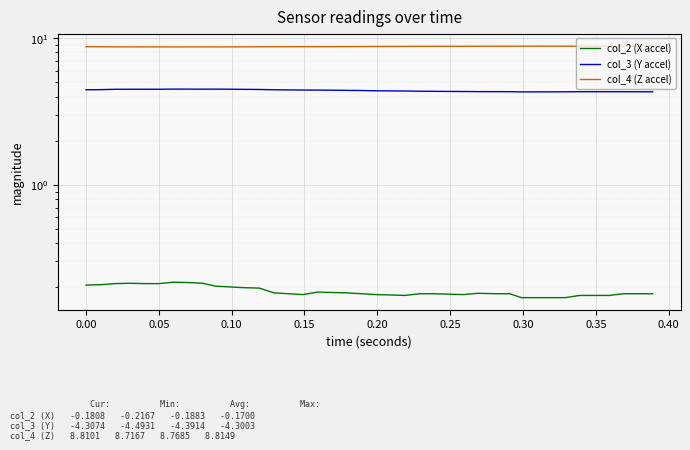

Reading left to right, list all the values displayed in this chart.

col_2 (X accel): 0.2	0.2	0.2	0.2	0.2	0.2	0.2	0.2	0.2	0.2	0.2	0.2	0.2	0.2	0.2	0.2	0.2	0.2	0.2	0.2	0.2	0.2	0.2	0.2	0.2	0.2	0.2	0.2	0.2	0.2	0.2	0.2	0.2	0.2	0.2	0.2	0.2	0.2	0.2	0.2
col_3 (Y accel): 4.4	4.5	4.5	4.5	4.5	4.5	4.5	4.5	4.5	4.5	4.5	4.5	4.5	4.4	4.4	4.4	4.4	4.4	4.4	4.4	4.4	4.4	4.4	4.3	4.3	4.3	4.3	4.3	4.3	4.3	4.3	4.3	4.3	4.3	4.3	4.3	4.3	4.3	4.3	4.3
col_4 (Z accel): 8.7	8.7	8.7	8.7	8.7	8.7	8.7	8.7	8.7	8.7	8.7	8.7	8.7	8.7	8.7	8.8	8.8	8.8	8.8	8.8	8.8	8.8	8.8	8.8	8.8	8.8	8.8	8.8	8.8	8.8	8.8	8.8	8.8	8.8	8.8	8.8	8.8	8.8	8.8	8.8